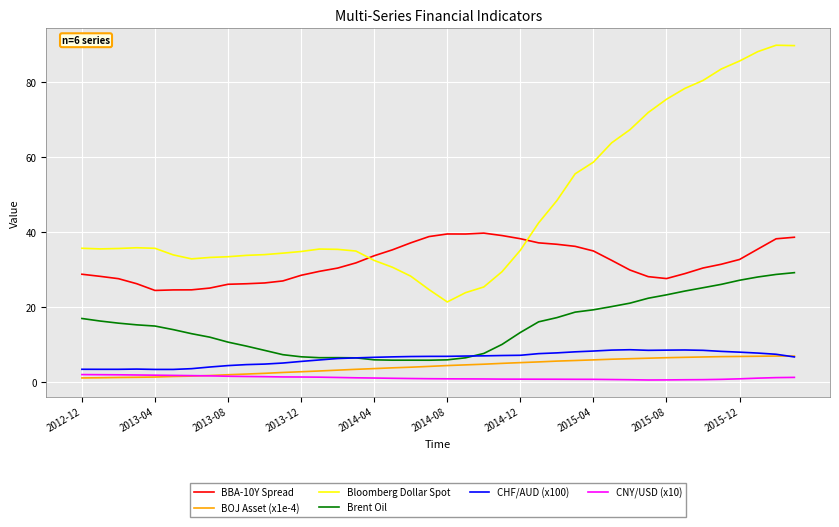

What is the maximum value for Bloomberg Dollar Spot?

89.7